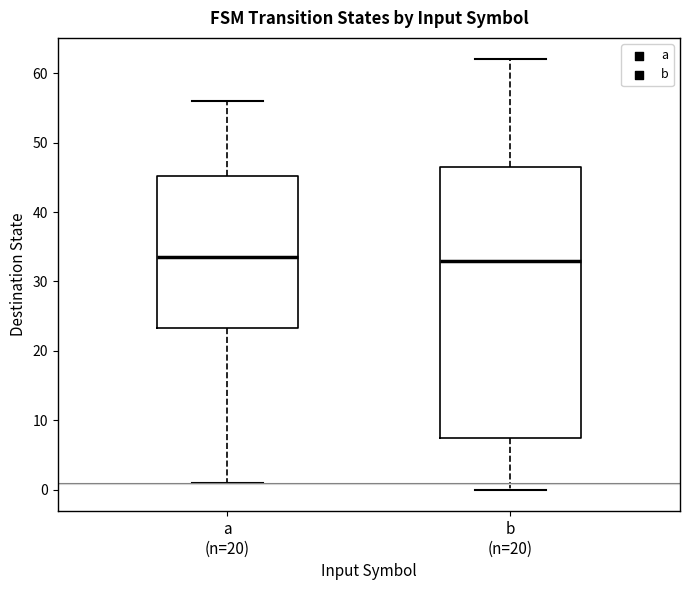

Reading left to right, read every box against the y-axis: the position of its median line, the range the box covers, and the ends of its whiskers. The values are not printed on the chart, so give them approximately, as read against the axis.

a (n=20): median 34, box 23 to 45, whiskers 1 to 56
b (n=20): median 33, box 8 to 47, whiskers 0 to 62